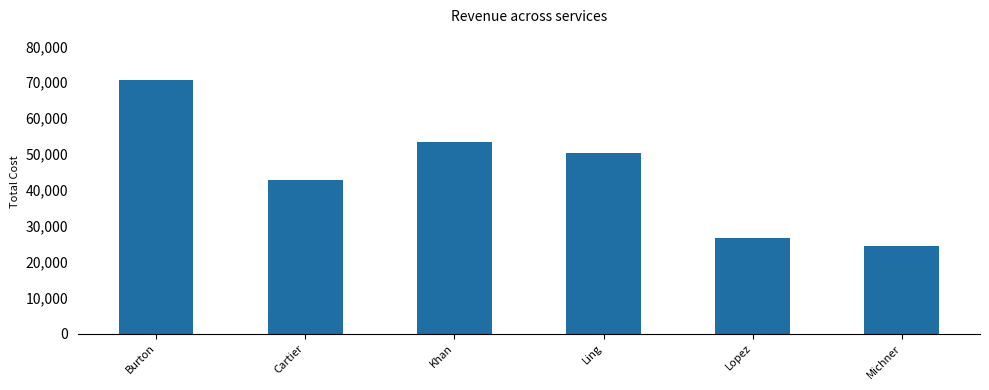

How many distinct data groups are displayed?

1